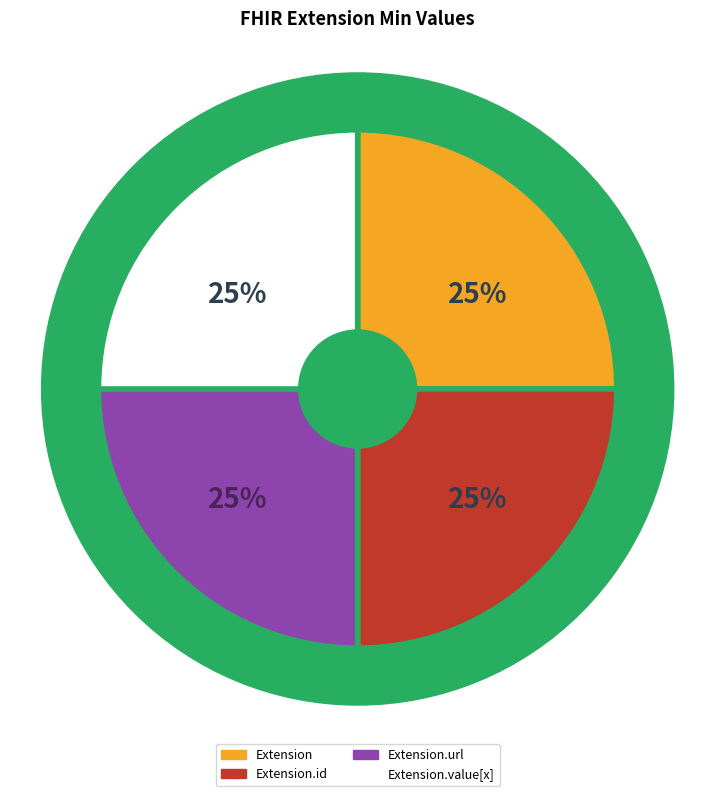

Rank the categories by value from lowest to highest.

Extension, Extension.id, Extension.value[x], Extension.url